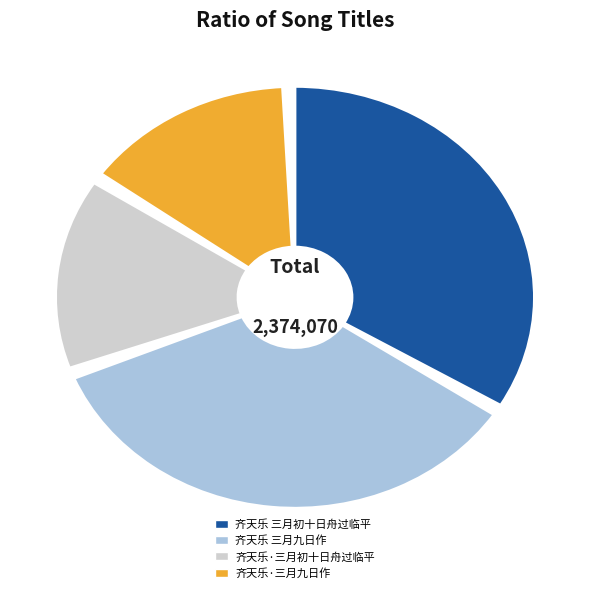

Is the sum of 齐天乐·三月九日作 and 齐天乐·三月初十日舟过临平 greater than half?

No